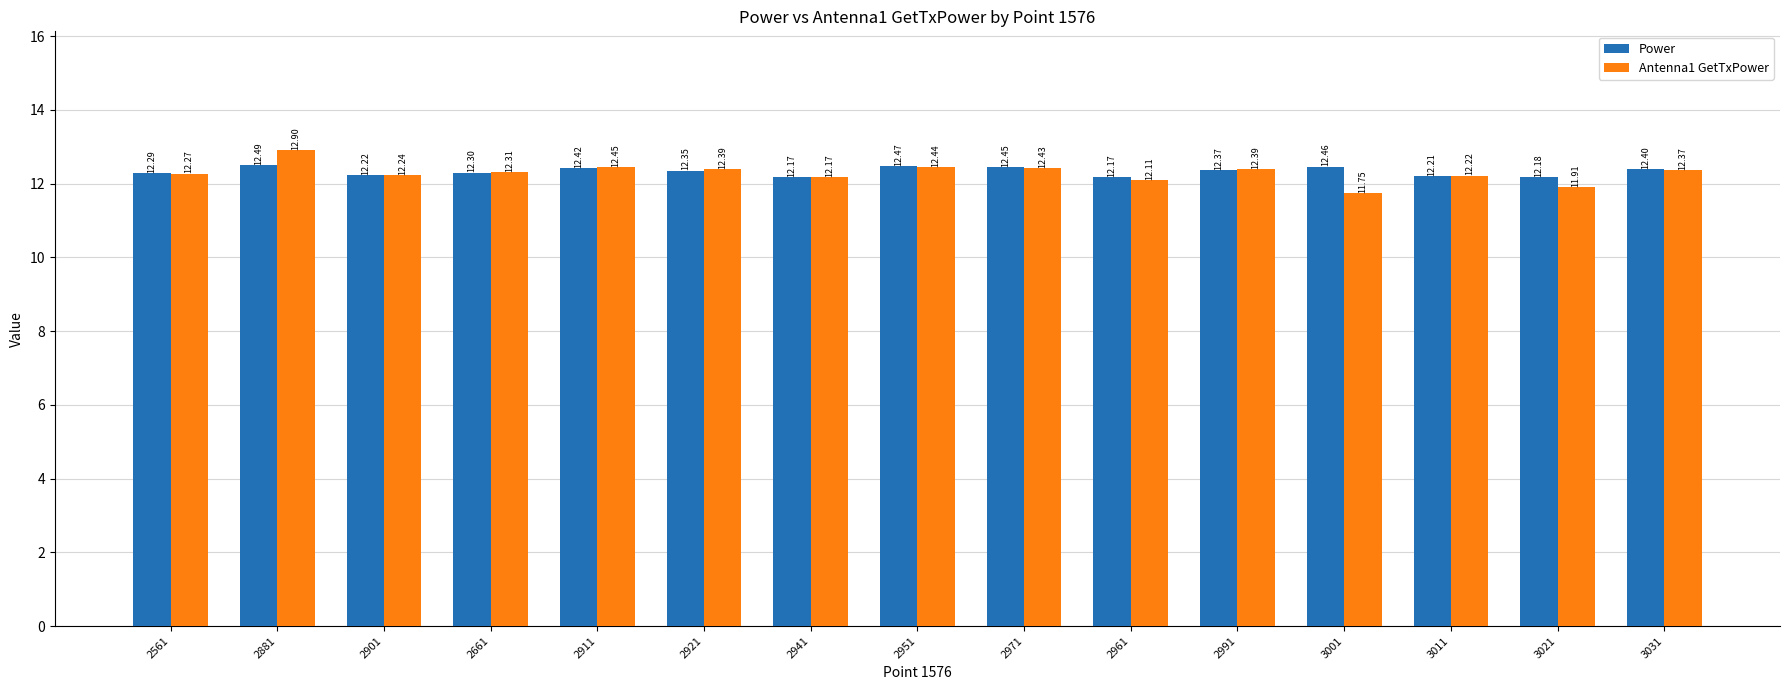

What is the label of the 13th bar from the left?

3011